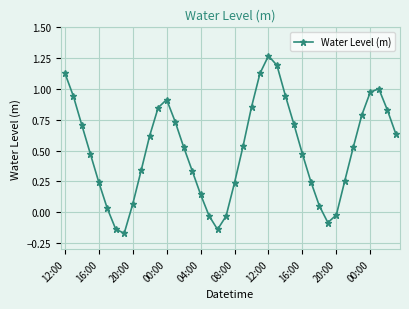

True or false: there are more than 0 points higher than both neighbors.

True